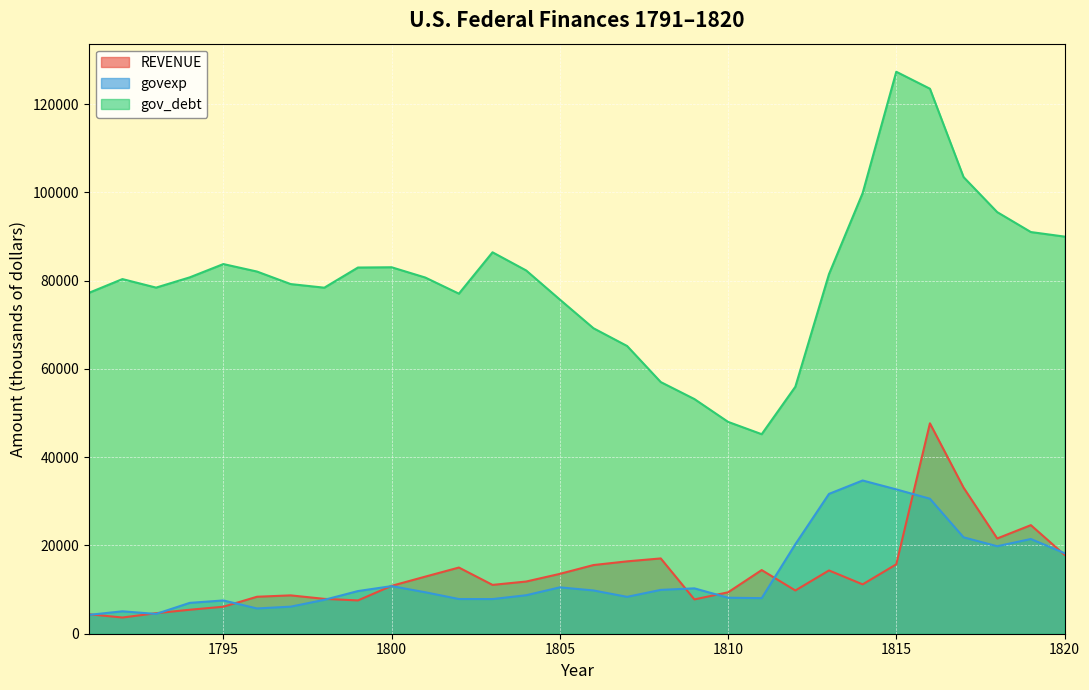

Rank the series at 1807 from highest to lowest value.

gov_debt, REVENUE, govexp